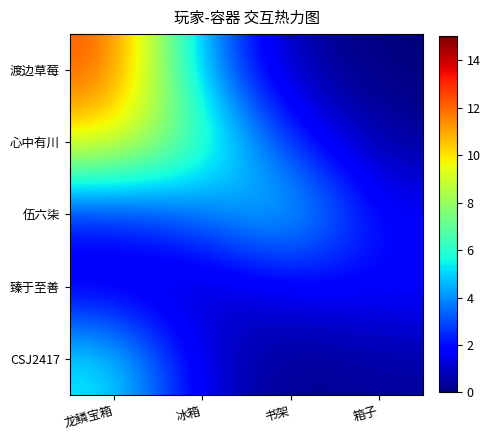

What is the maximum value shown in the chart?

12.4